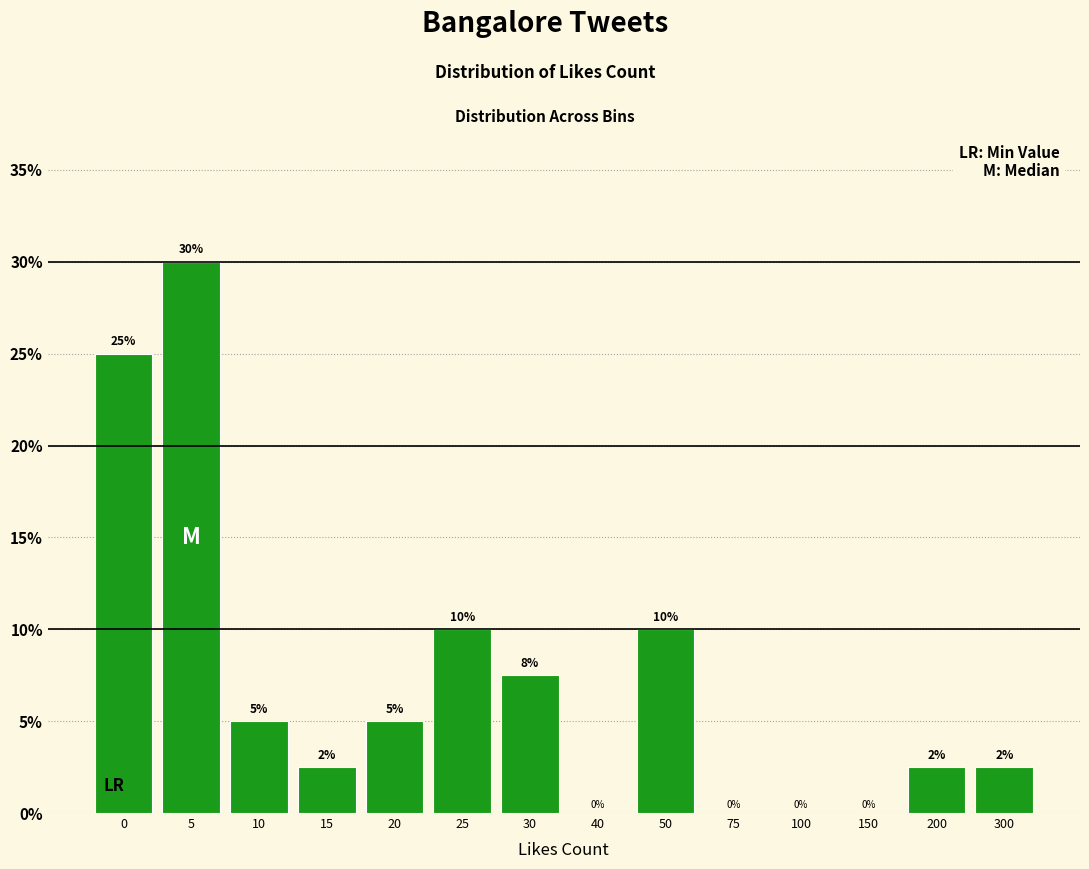

True or false: the data shows 7.5 at 30.

True